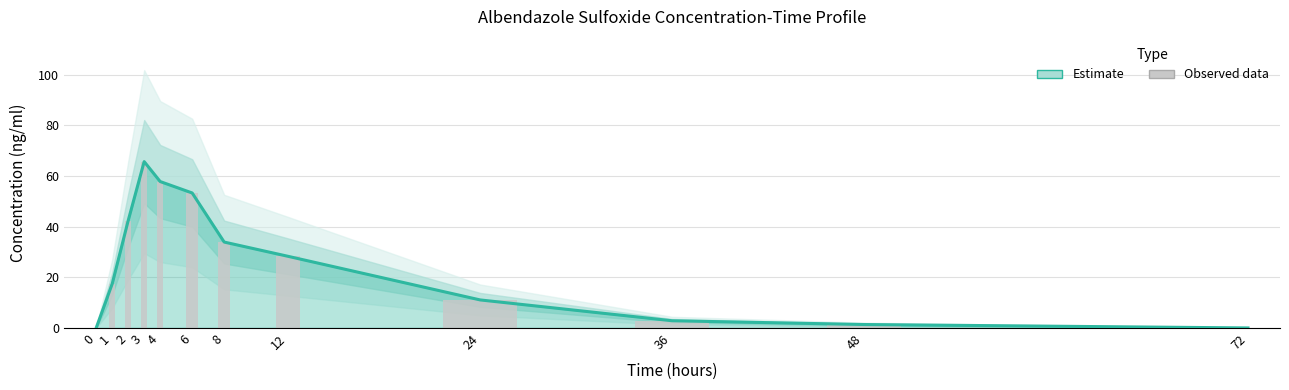

The Observed series shows 42.4 at 2. True or false?

True